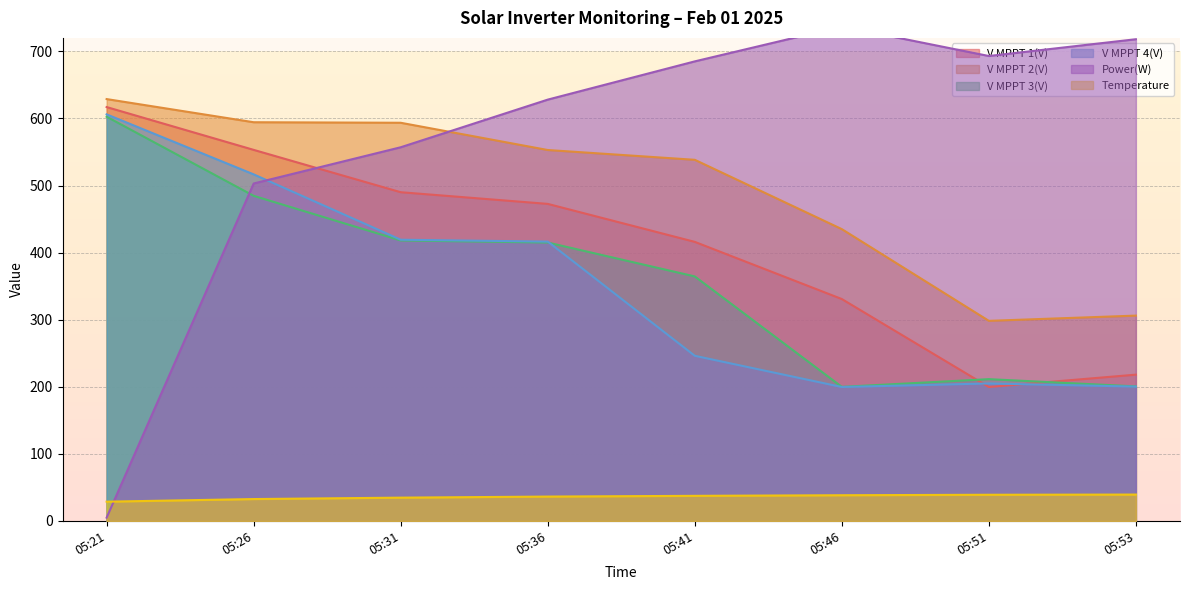

What is the average value of the V MPPT 2(V) series?

493.4